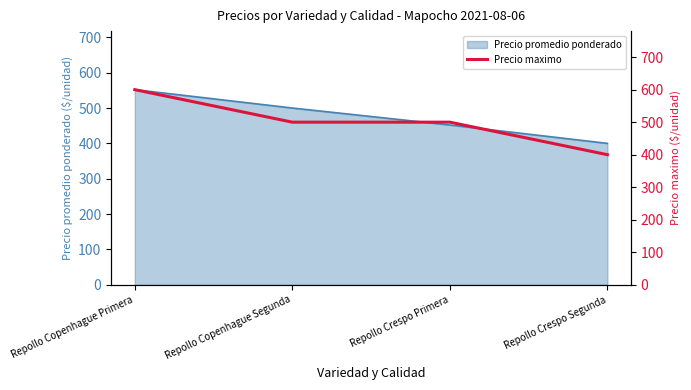

What is the label of the 3rd point from the left?

Repollo Crespo Primera